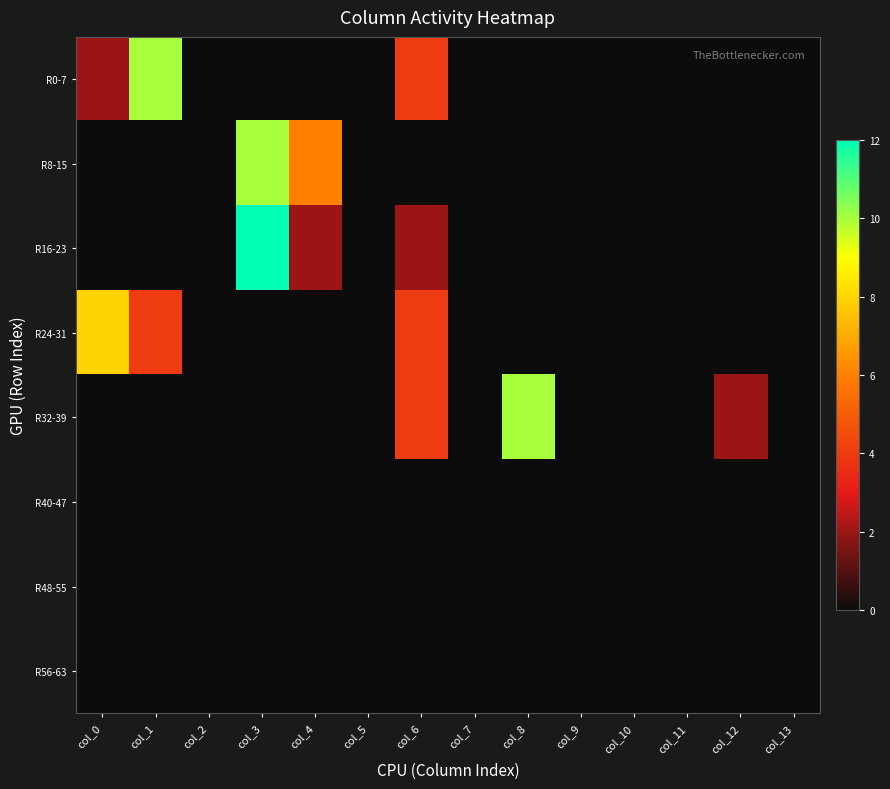

What is the greatest value displayed?

12